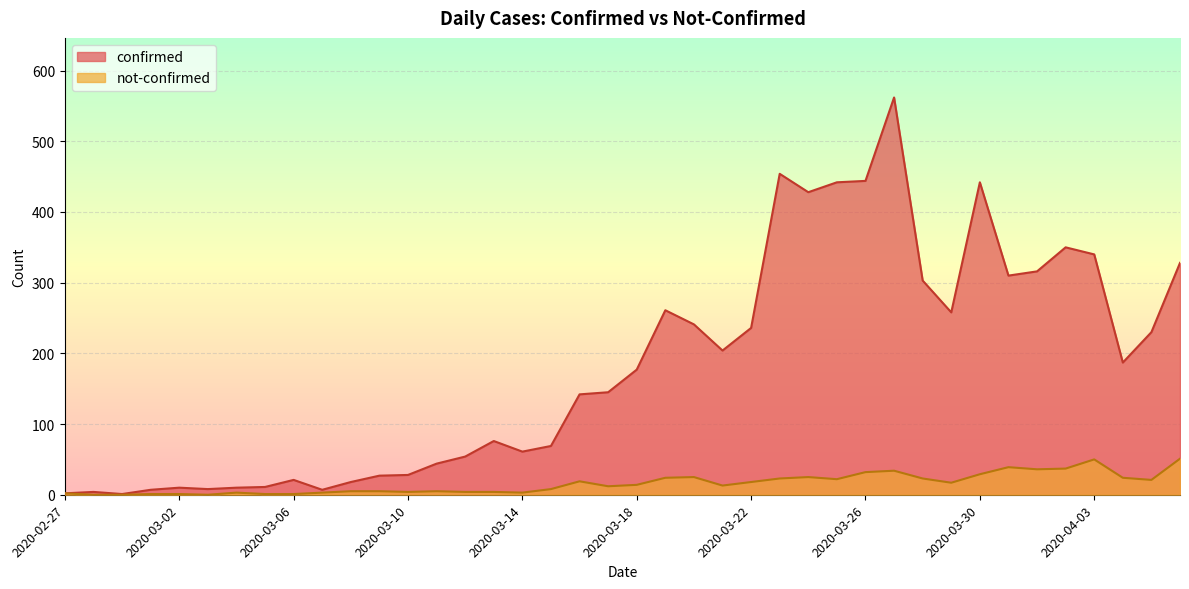

Is it true that confirmed equals 11 at 2020-03-05?

True